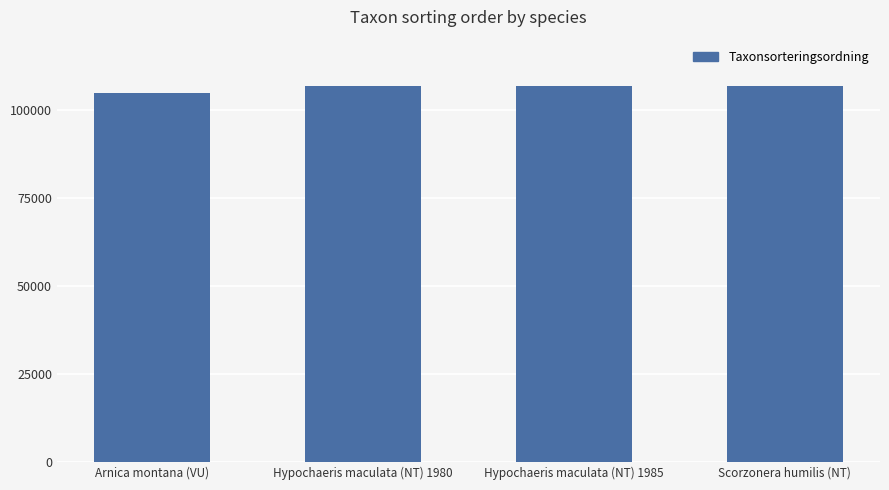

What is the label of the 1st bar from the right?

Scorzonera humilis (NT)